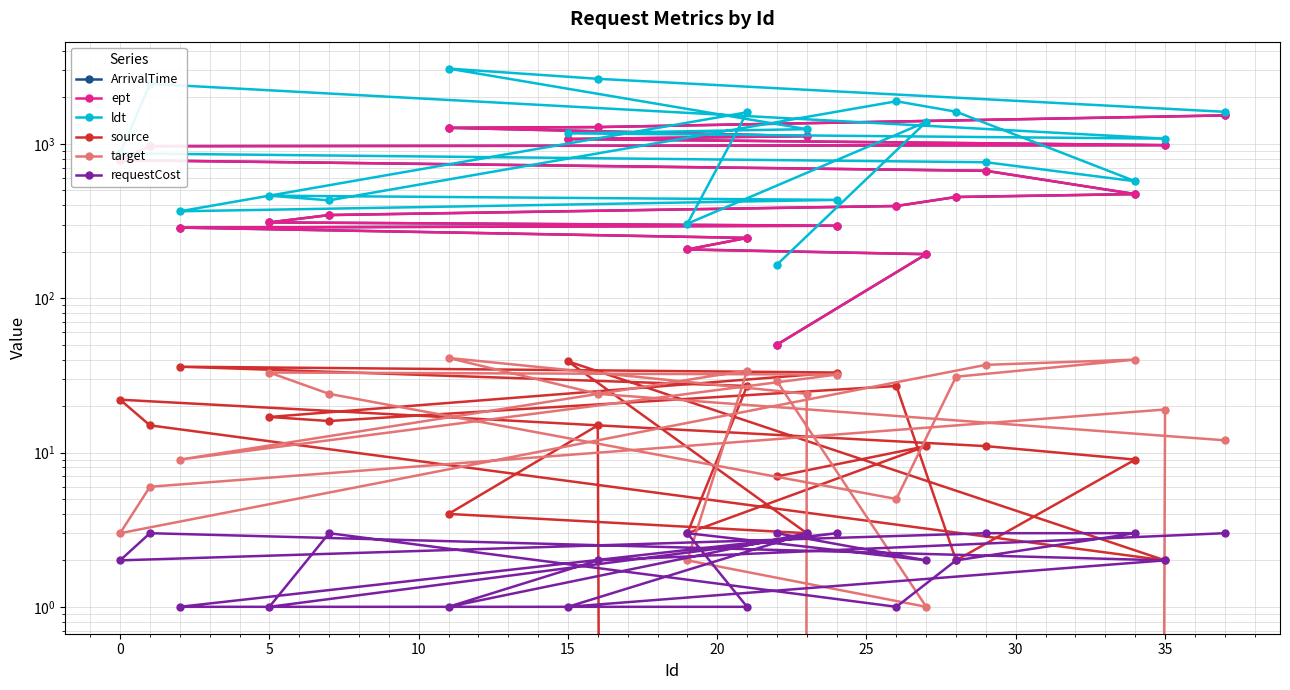

What is the sum of all ept values?

12948